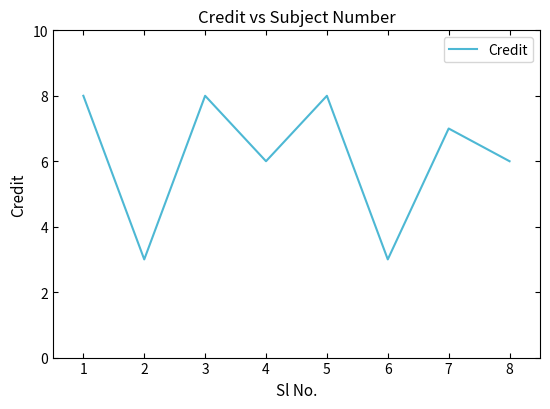

True or false: the data shows 2 at 4.

False